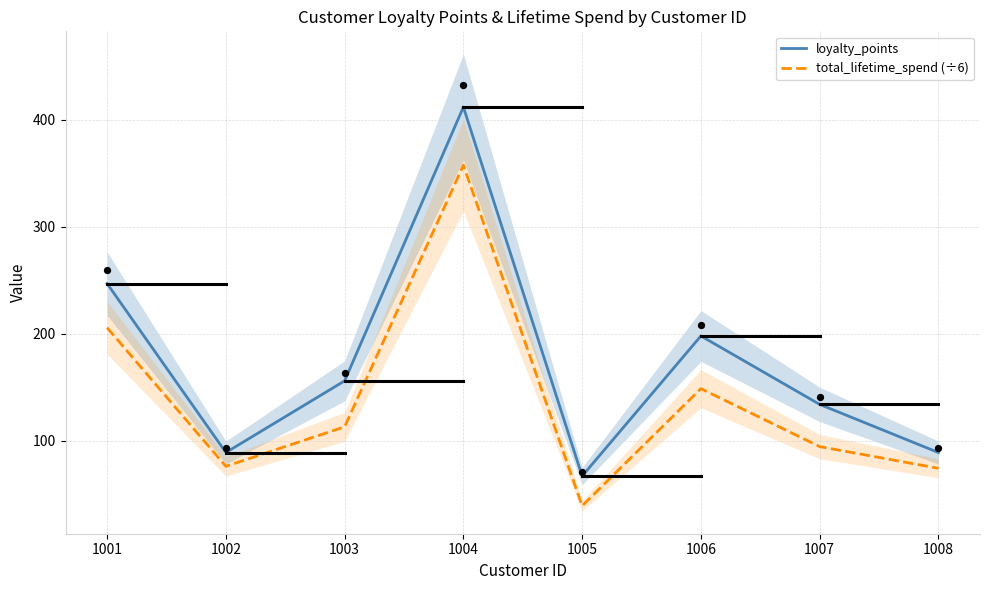

Which series has the largest total across all categories?

loyalty_points